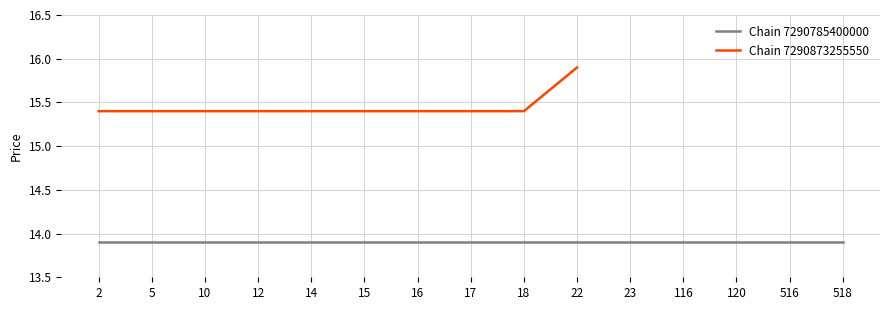

What is the maximum value for Chain 7290873255550?

15.9